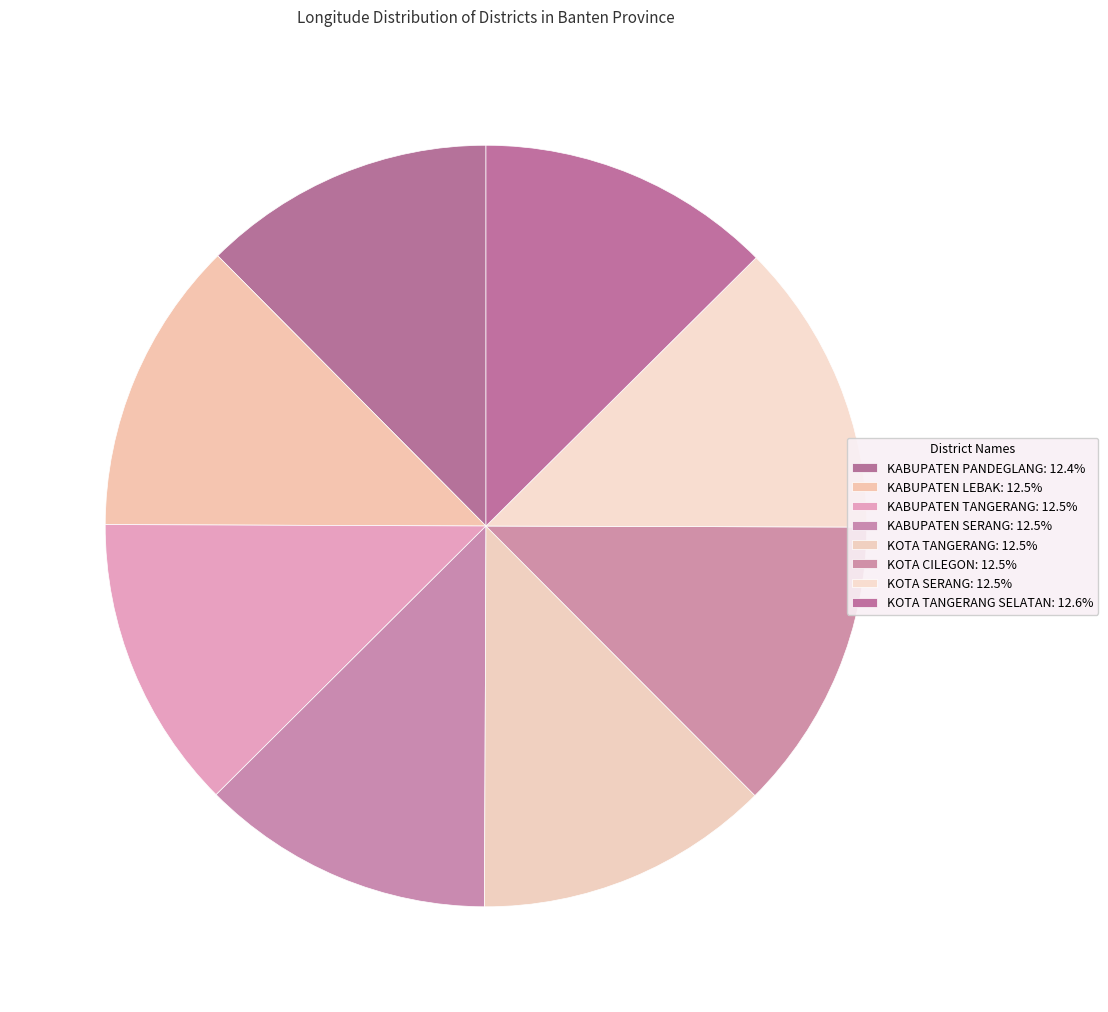

Rank the categories by value from highest to lowest.

KOTA TANGERANG SELATAN, KOTA TANGERANG, KABUPATEN TANGERANG, KABUPATEN LEBAK, KOTA SERANG, KOTA CILEGON, KABUPATEN SERANG, KABUPATEN PANDEGLANG